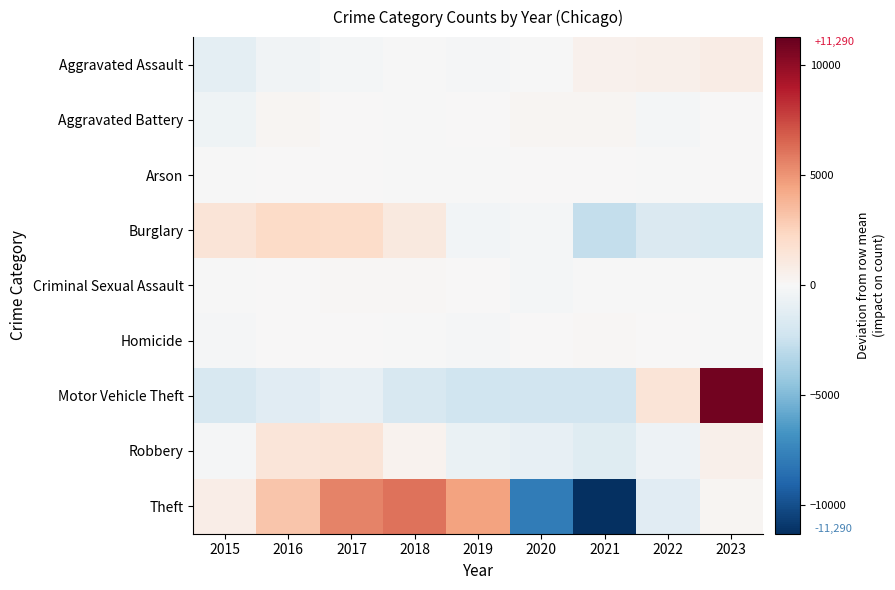

At 2019, list the series in order from largest to smallest.

Theft, Aggravated Battery, Criminal Sexual Assault, Arson, Homicide, Aggravated Assault, Burglary, Robbery, Motor Vehicle Theft